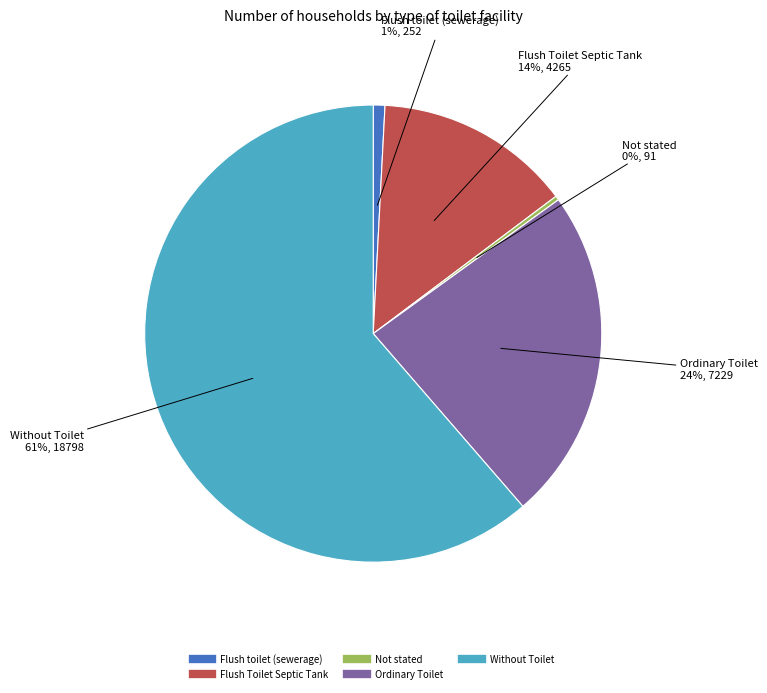

Which category has the smallest portion of the pie?

Not stated